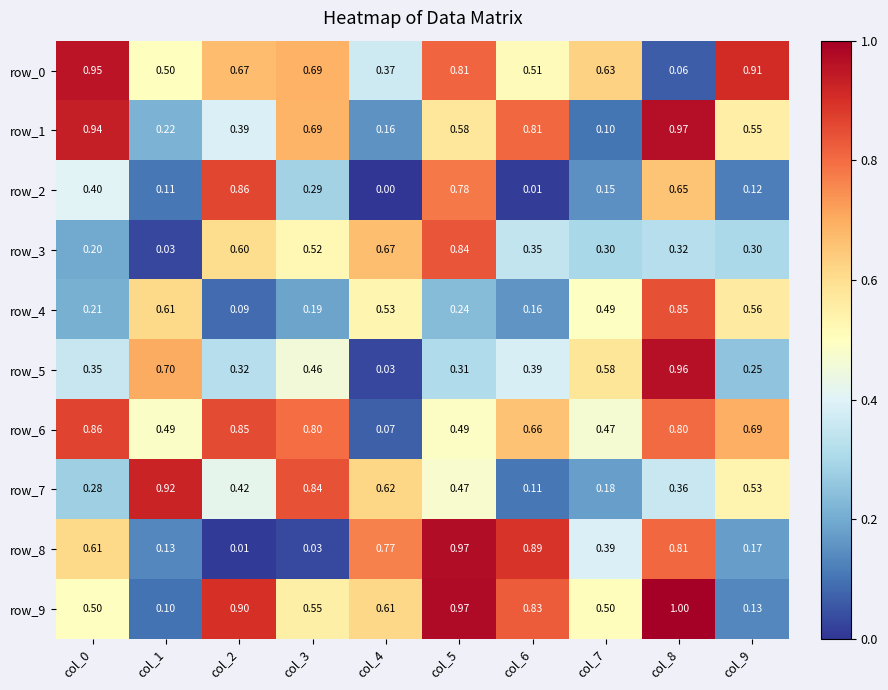

Is the value of row_1 at col_7 greater than the value of row_5 at col_0?

No